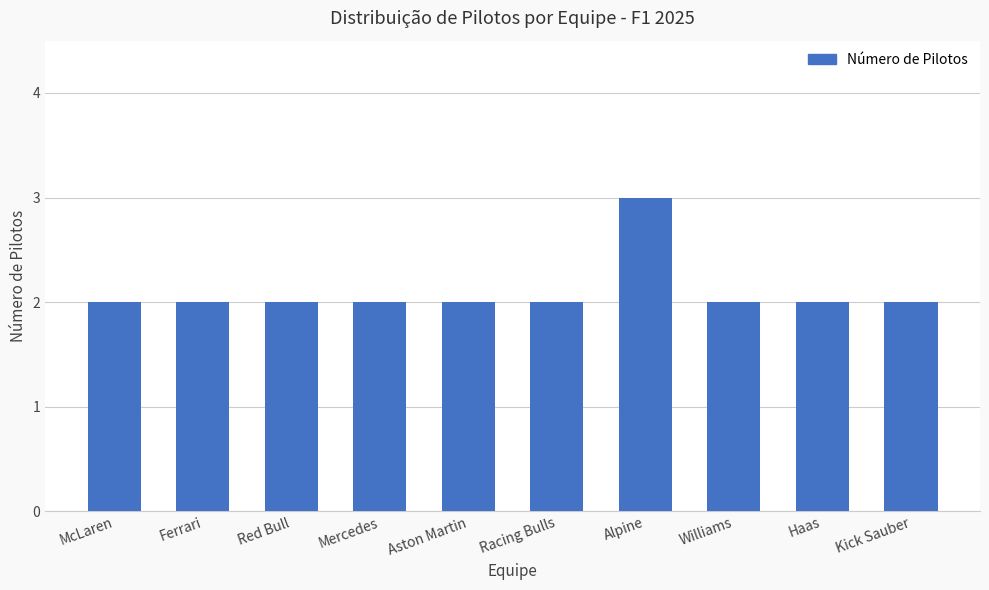

What is the sum of the values at Aston Martin and Red Bull?

4